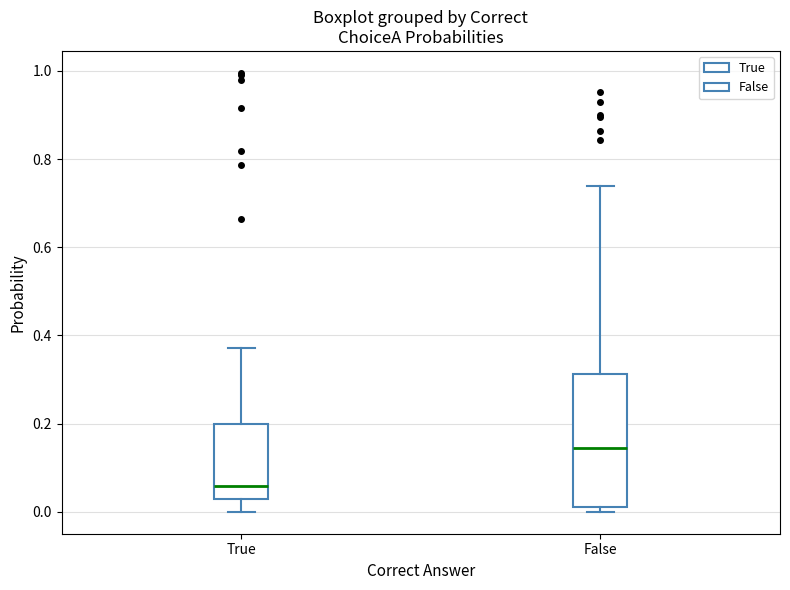

Which box is the tallest, from its lower edge to its upper edge?

False